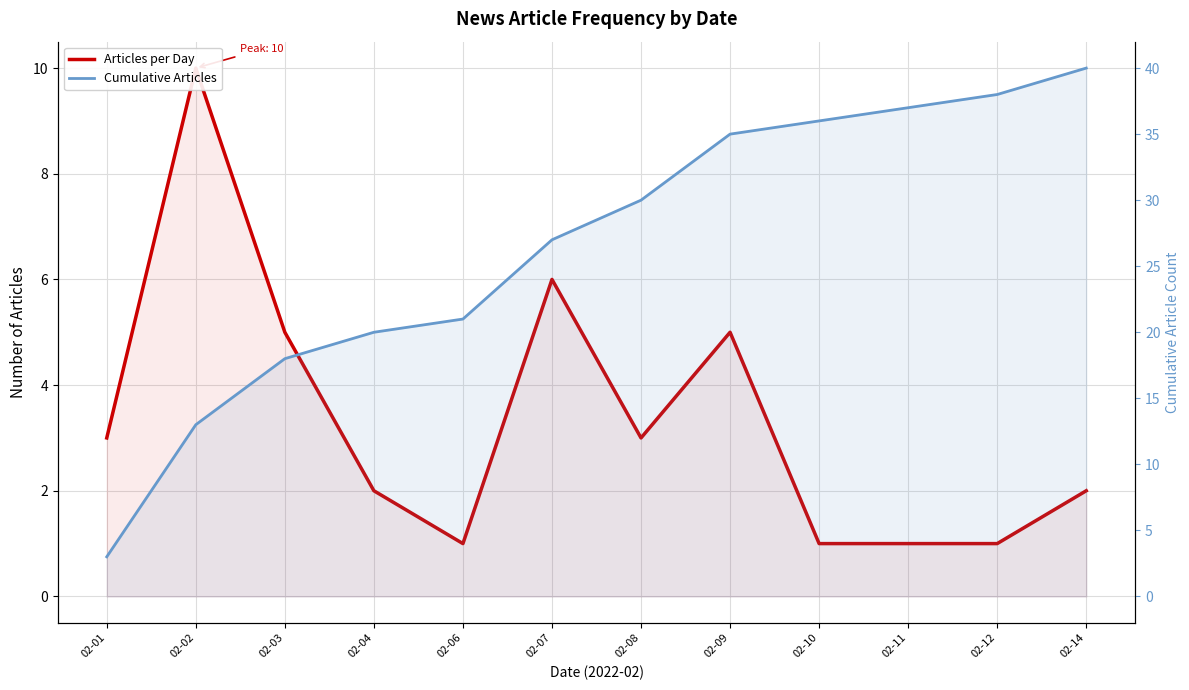

Count the number of data series in this chart.

2